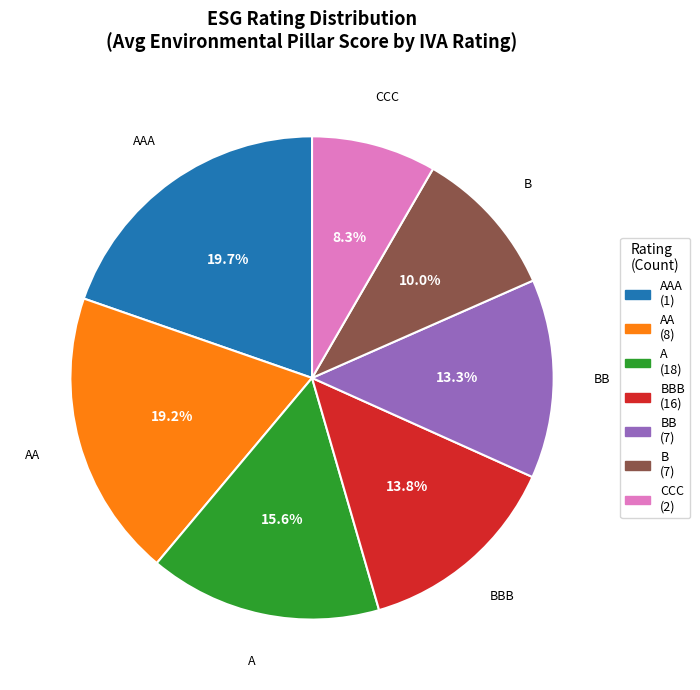

Combined, what portion of the pie is BBB and BB?

27.1%